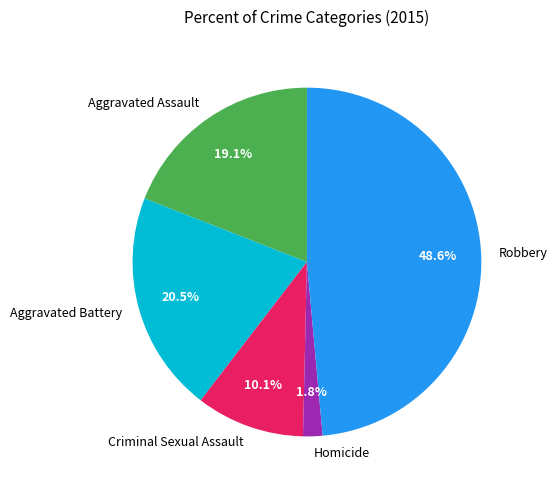

Which slice is the smallest?

Homicide